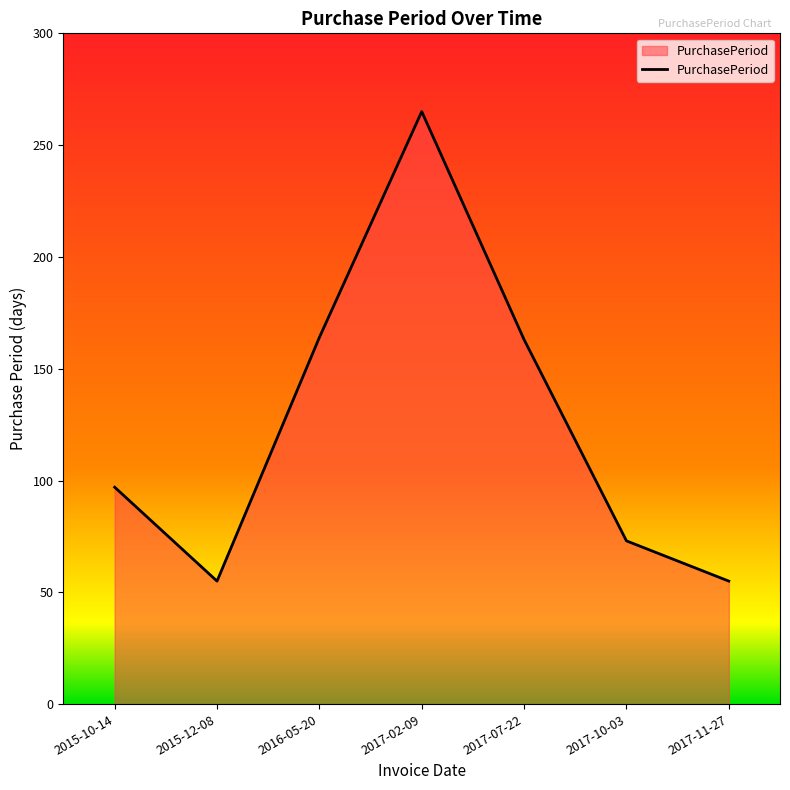

What position from the right is 2016-05-20?

5